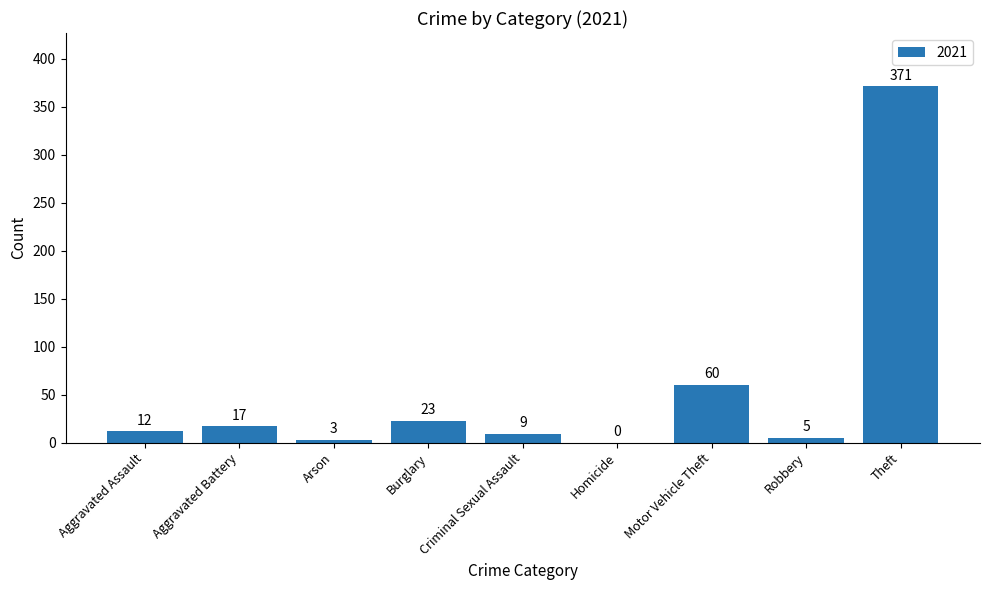

How many positive values are there?

8